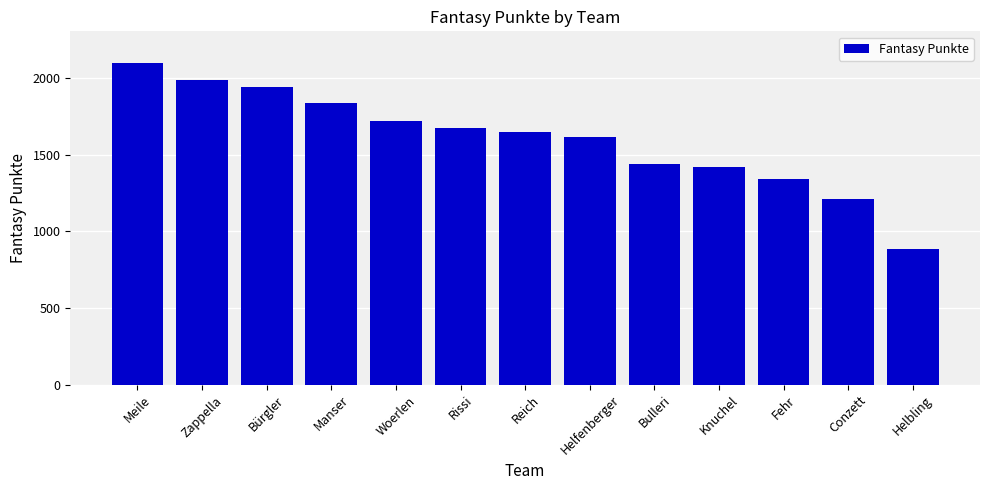

Reading right to left, what are all the values shown in this chart?

Helbling=887	Conzett=1214	Fehr=1343	Knuchel=1422	Bulleri=1442	Helfenberger=1618	Reich=1647	Rissi=1678	Woerlen=1723	Manser=1840	Bürgler=1941	Zappella=1986	Meile=2097